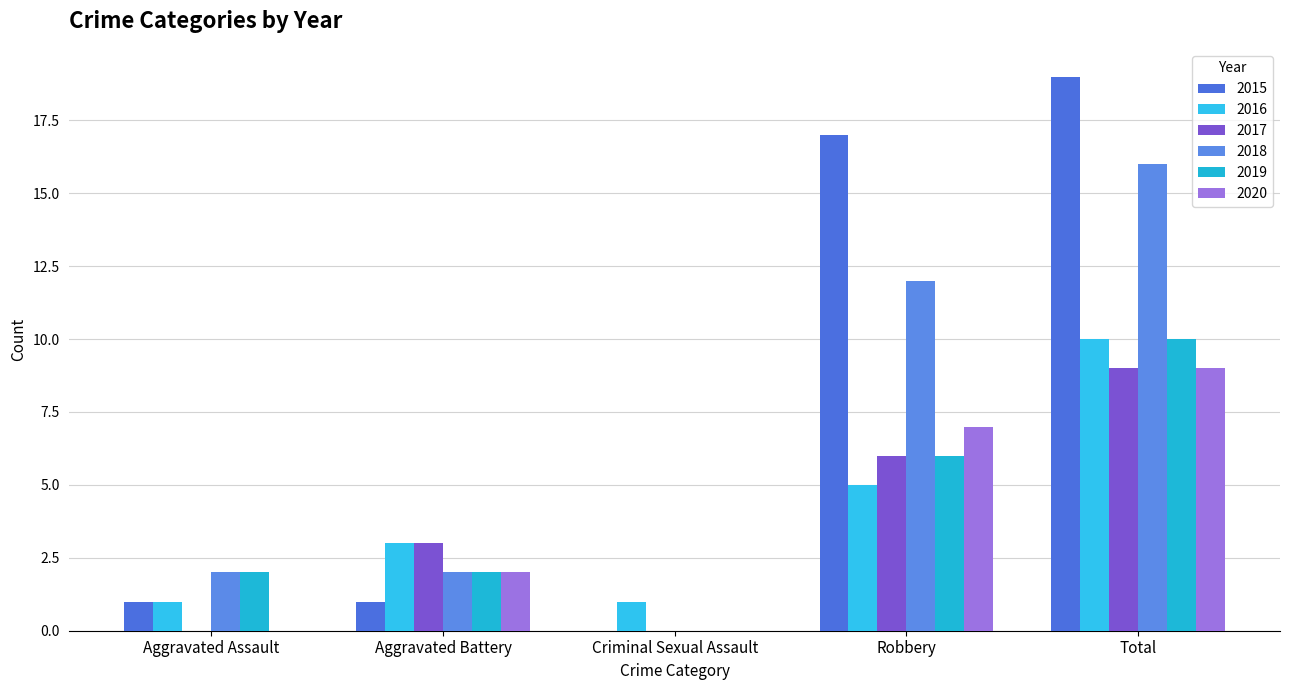

Count the number of data series in this chart.

6